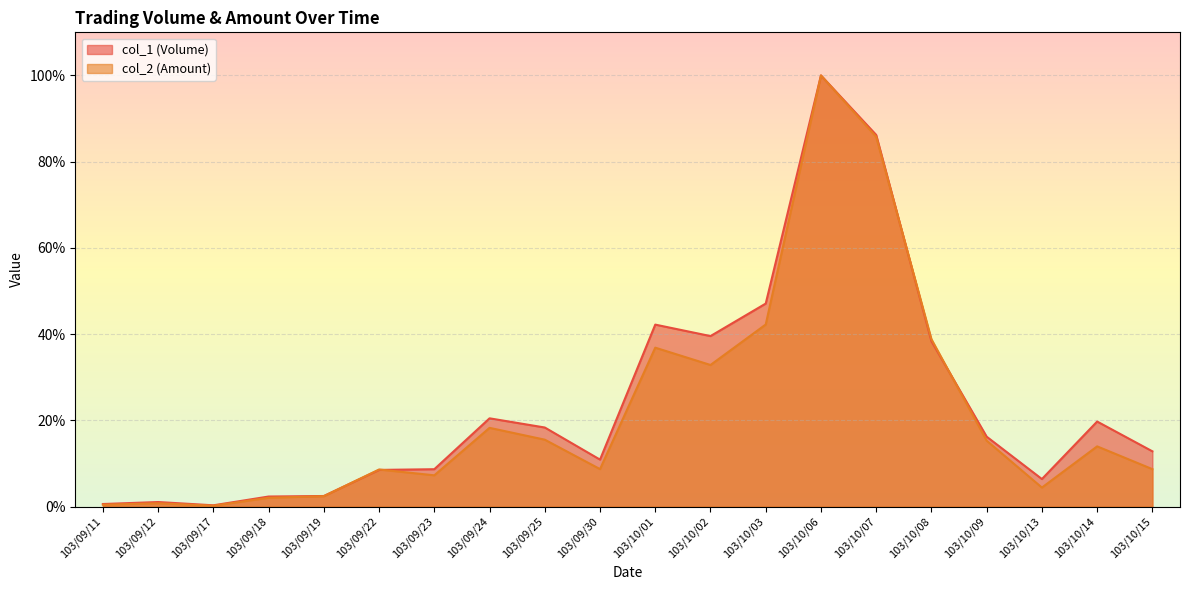

How many series are shown in this chart?

2